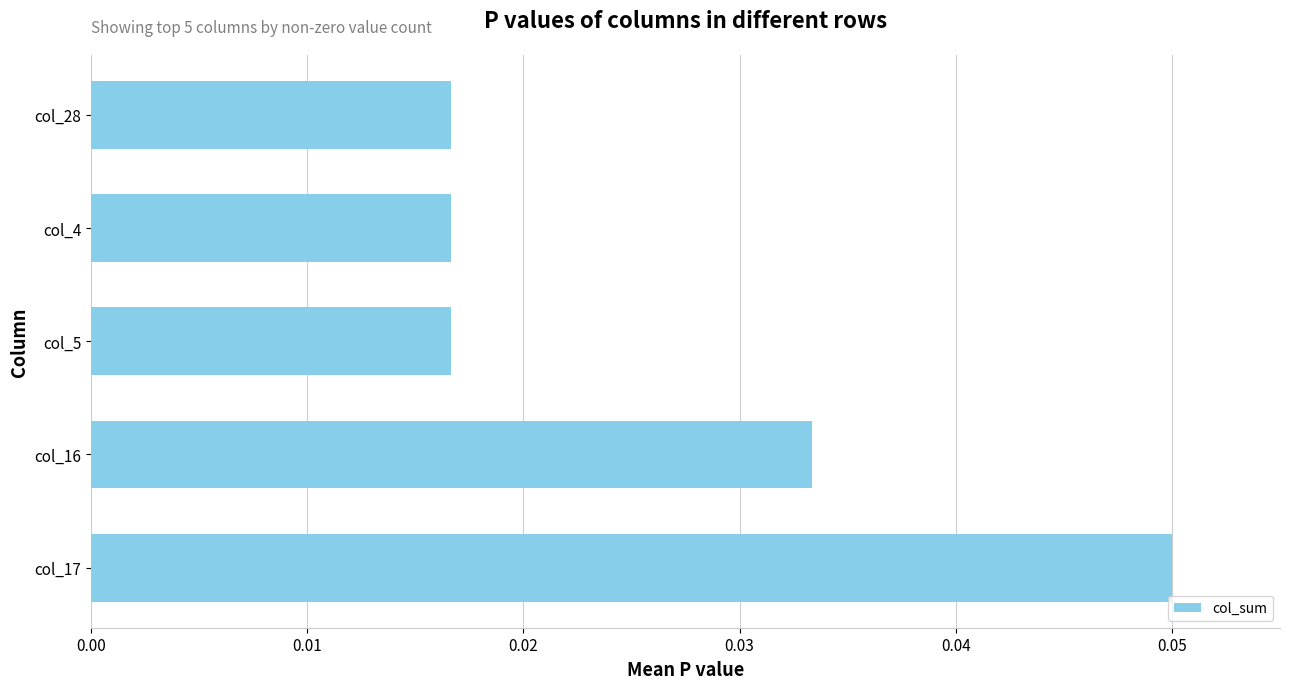

Count the values in the range 0 to 1.

5